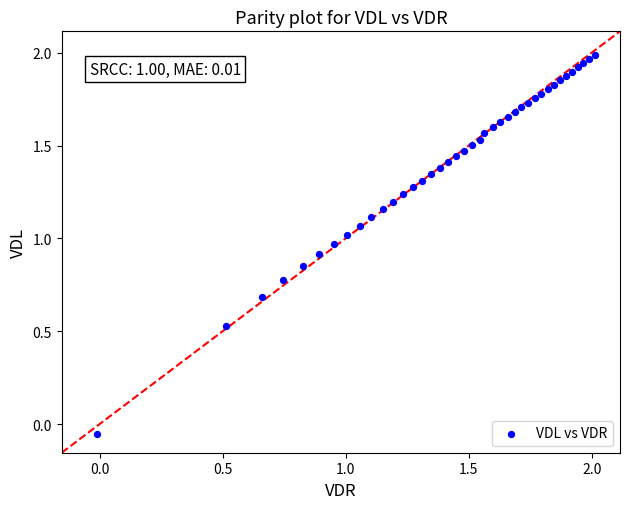

Count the number of points in this scatter plot.

40